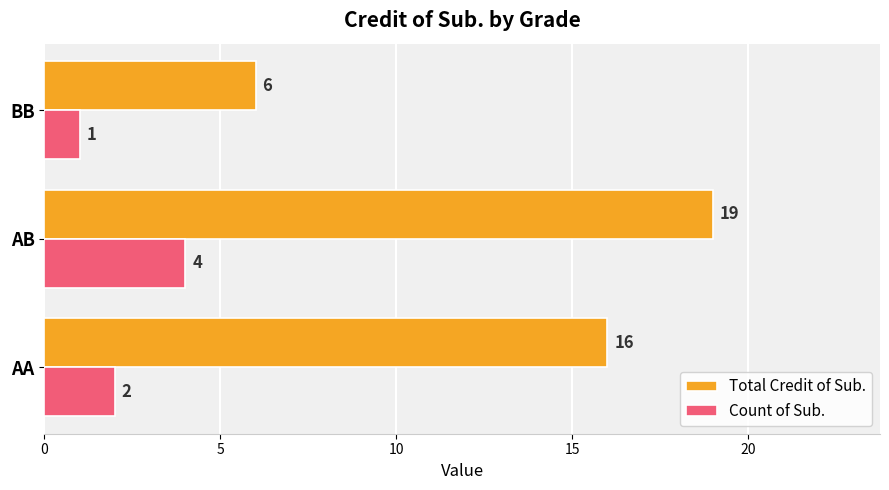

Count the number of categories in the chart.

3